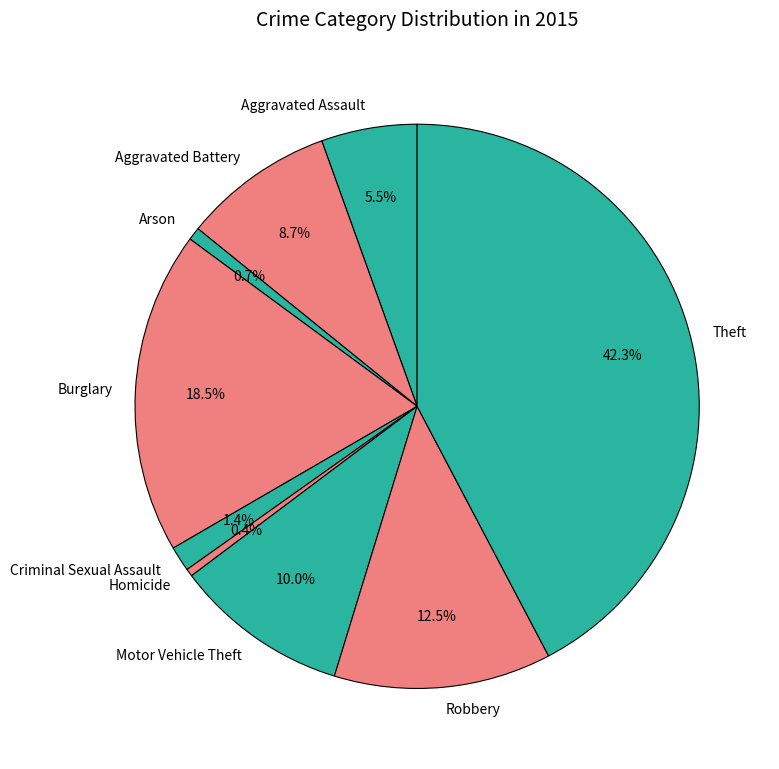

Does any single category account for the majority?

No